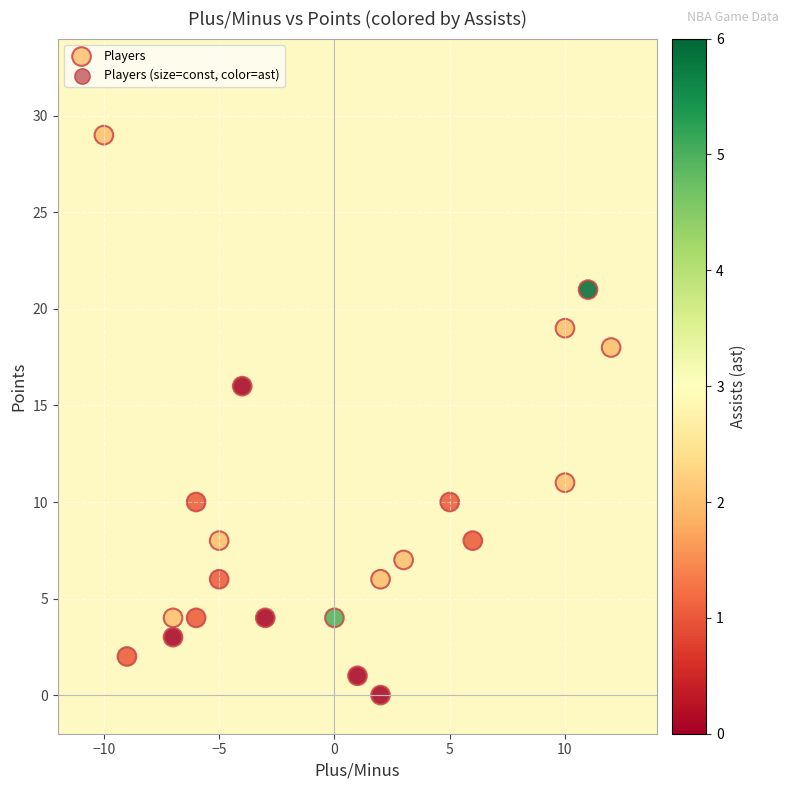

What Y value in the scatter plot is closest to 14?

16